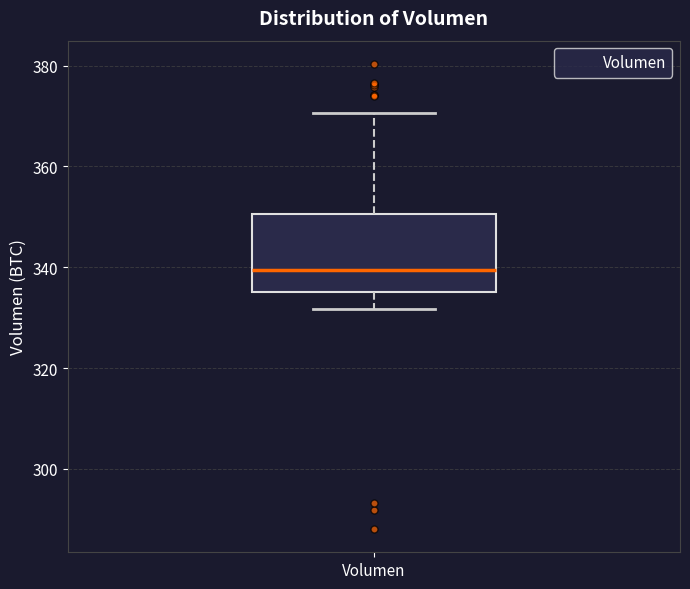

Transcribe this box plot: give where the median line is, the range the box spans, and where the two whiskers end, as read against the y-axis. The values are not printed on the chart, so give them approximately, as read against the axis.

median 340, box 336 to 350, whiskers 332 to 370